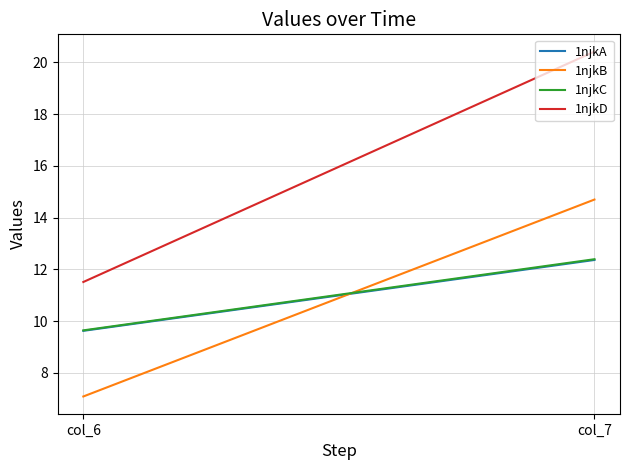

Which category has the highest value across all series?

col_7